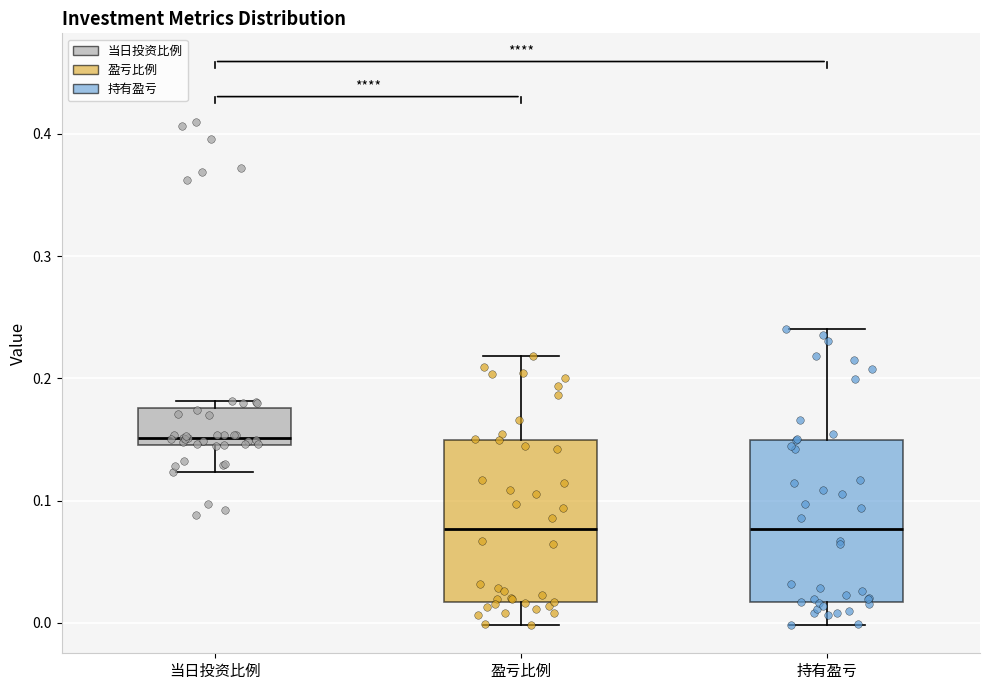

Which box's median line is the highest?

当日投资比例